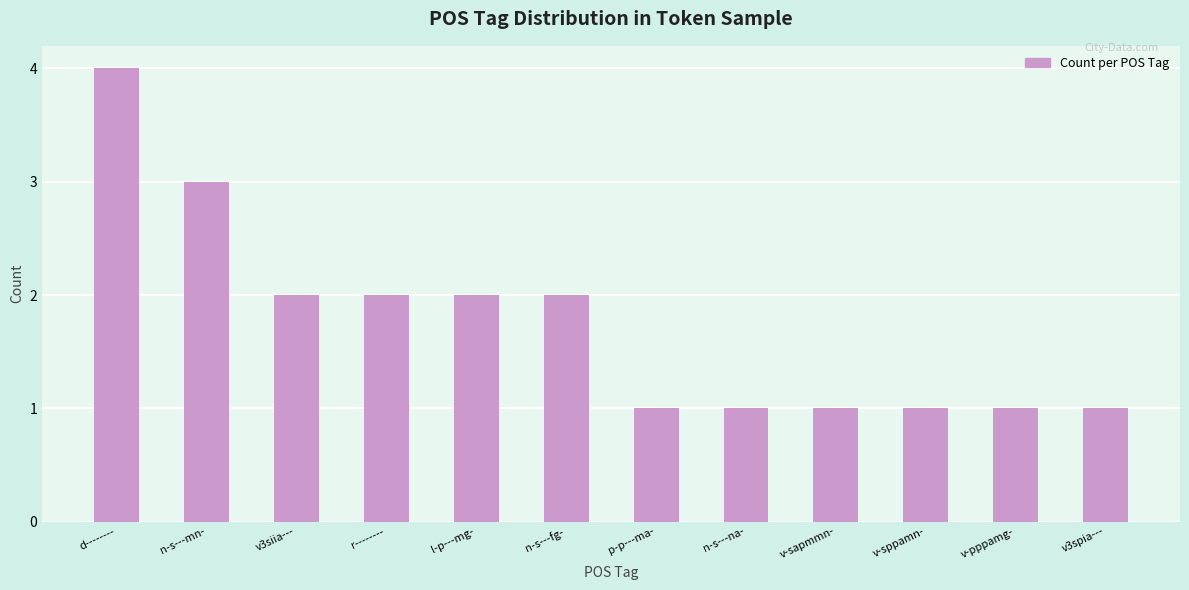

The value at n-s---mn- is 2. True or false?

False